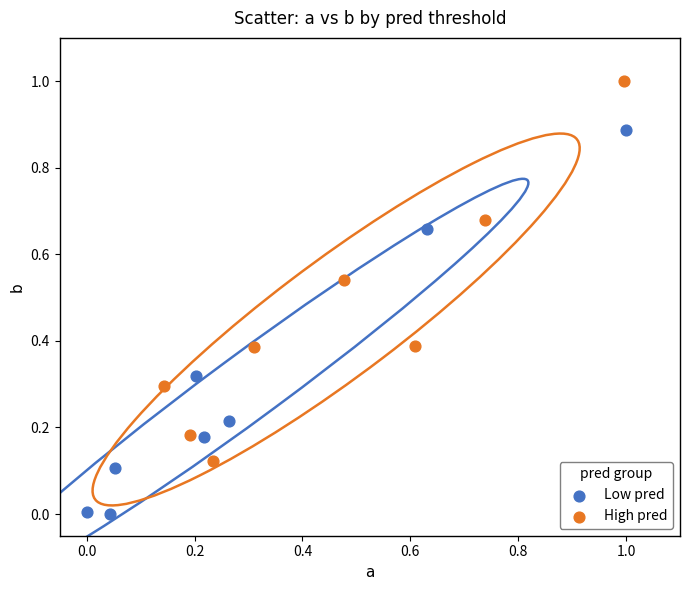

Which series reaches the minimum Y coordinate?

Low pred